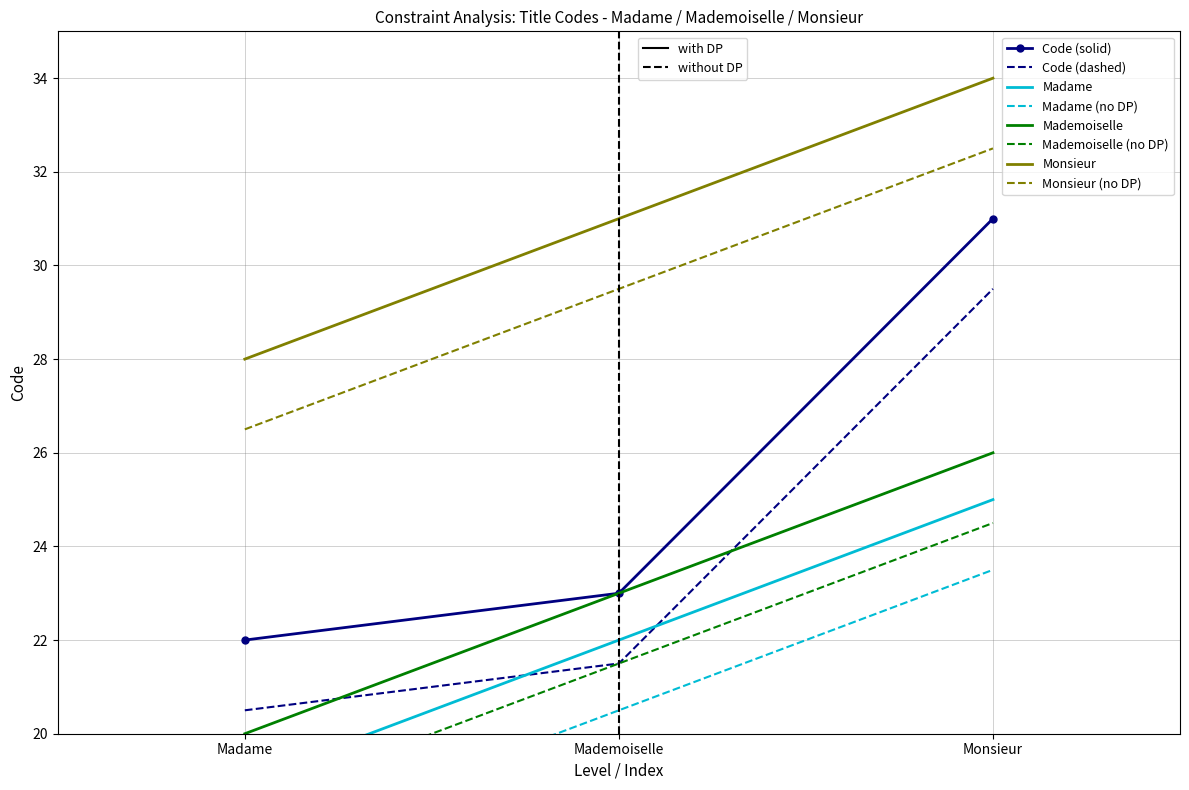

What is the average value?

25